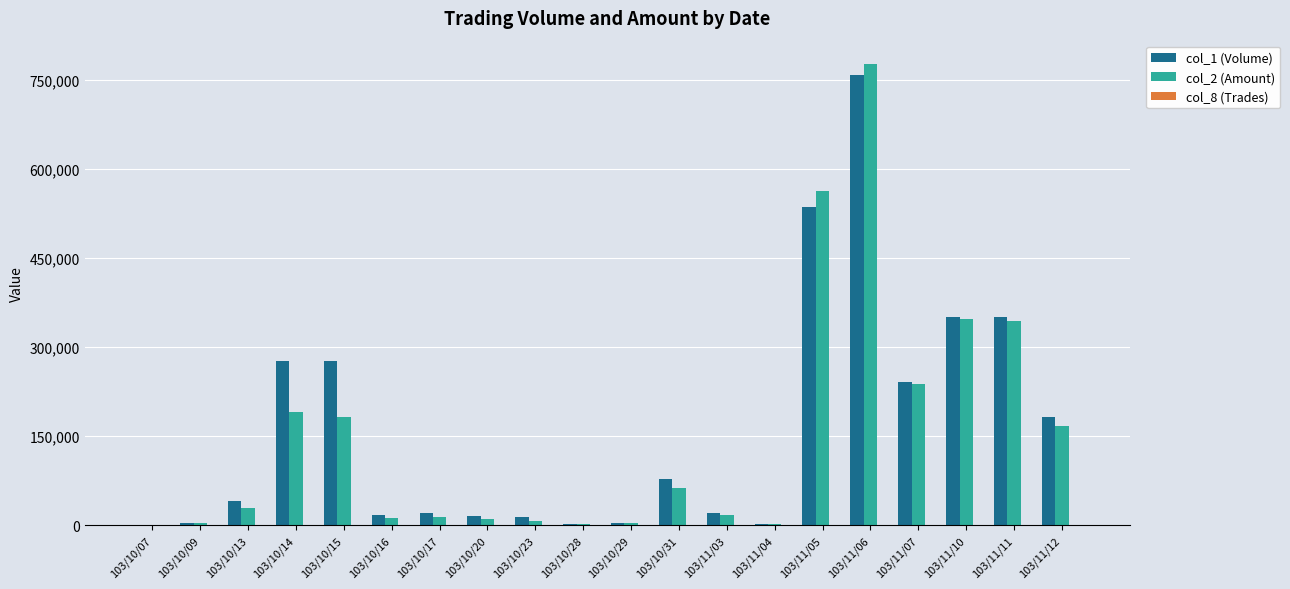

What is the maximum value shown in the chart?

777280